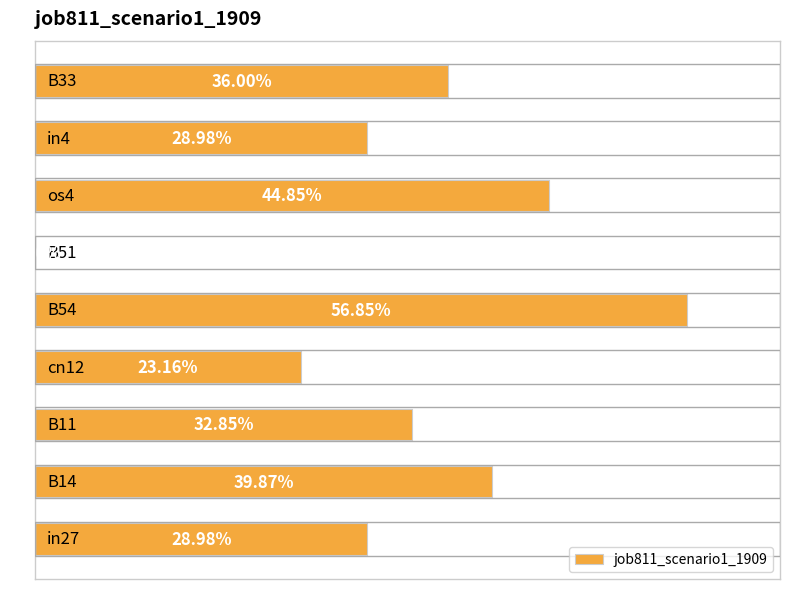

Does the chart contain any negative values?

No